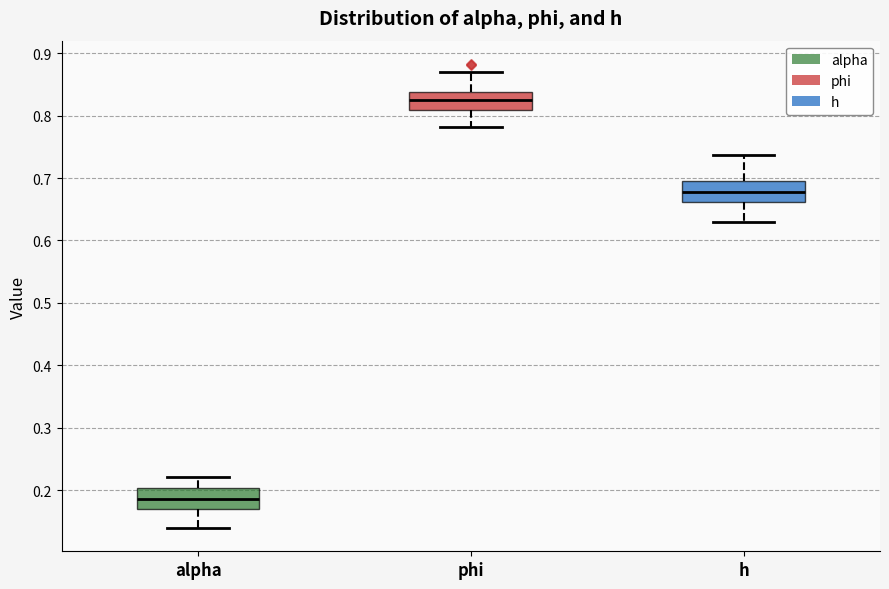

Reading left to right, transcribe this box plot: for each box, give where its median line is, the range the box spans, and where its two whiskers end, as read against the y-axis. The values are not printed on the chart, so give them approximately, as read against the axis.

alpha: median 0.19, box 0.17 to 0.20, whiskers 0.14 to 0.22
phi: median 0.82, box 0.81 to 0.84, whiskers 0.78 to 0.87
h: median 0.68, box 0.66 to 0.70, whiskers 0.63 to 0.74